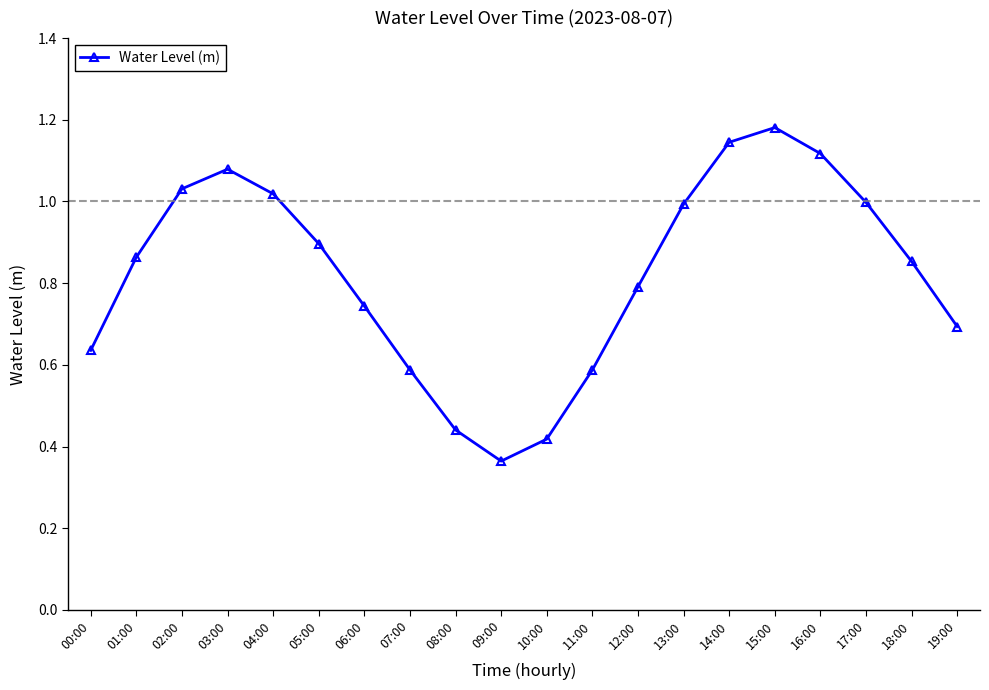

What is the sum of all values?

16.4